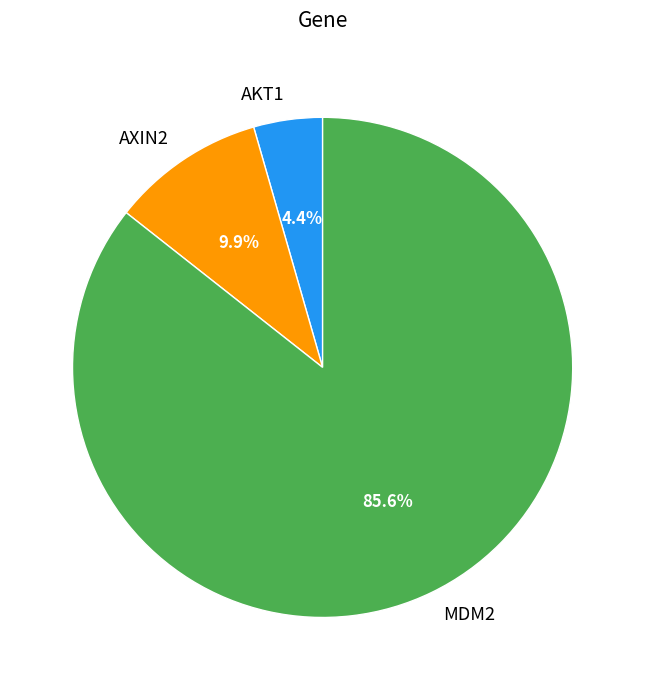

Which has a higher value, AXIN2 or AKT1?

AXIN2